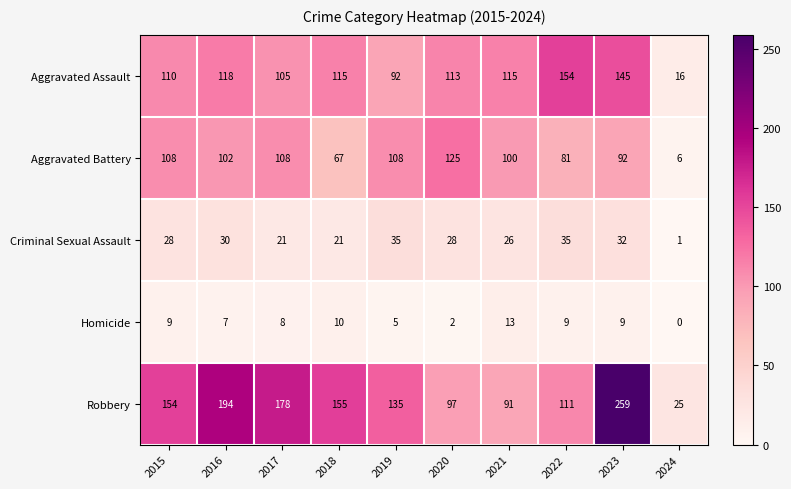

Which series changed the most between 2019 and 2020?

Robbery